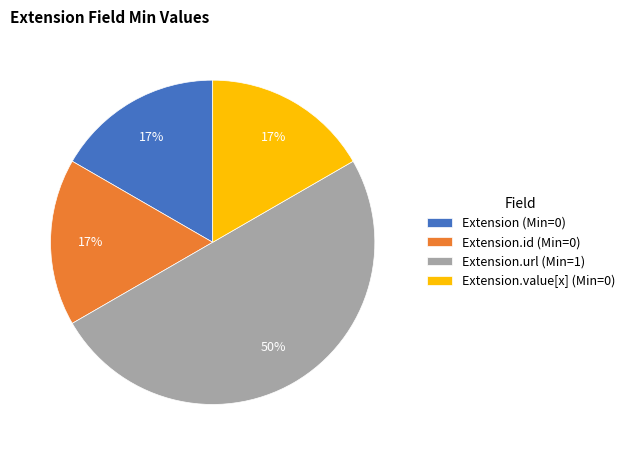

True or false: Extension.value[x] (Min=0) accounts for 10% of the total.

False